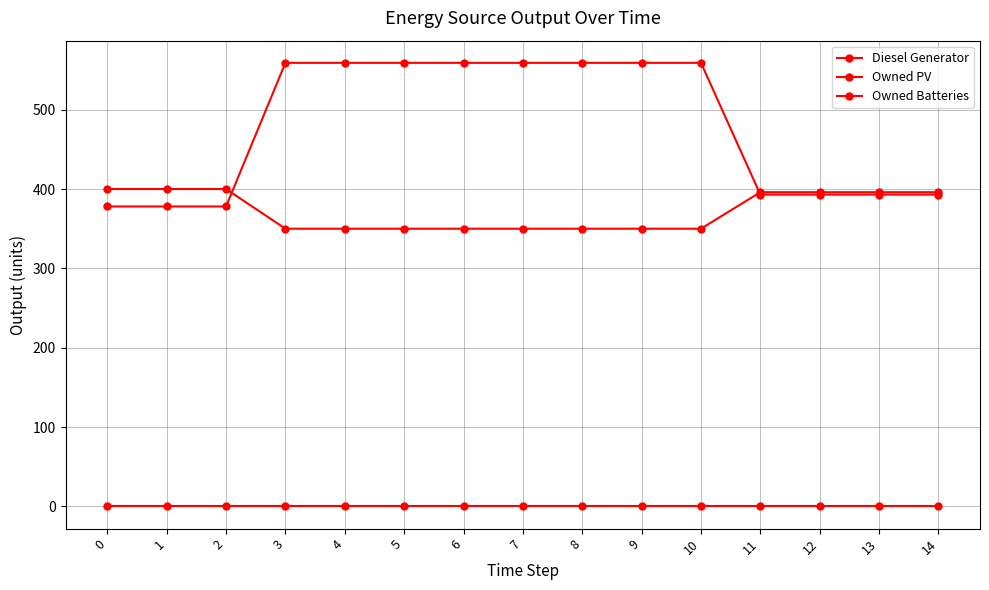

Reading left to right, extract all data points from this chart.

Diesel Generator: 400	400	400	350	350	350	350	350	350	350	350	396	396	396	396
Owned PV: 0	0	0	0	0	0	0	0	0	0	0	0	0	0	0
Owned Batteries: 378	378	378	559	559	559	559	559	559	559	559	393	393	393	393